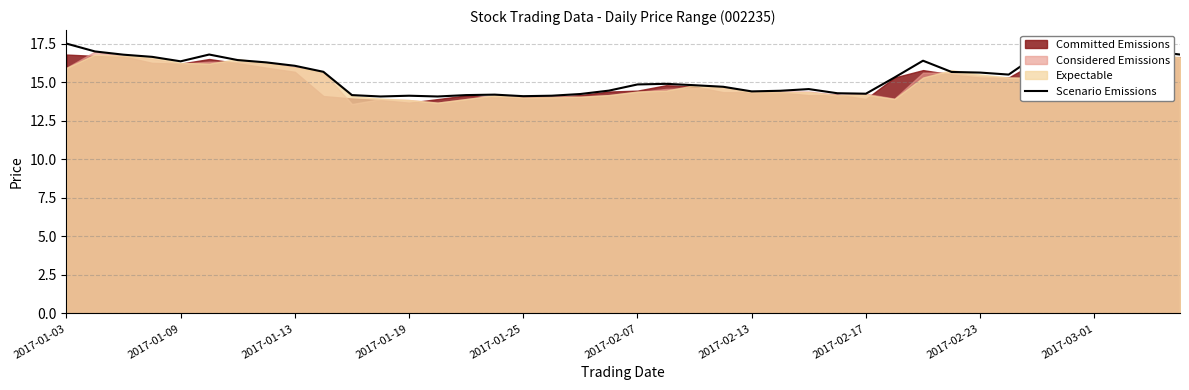

How many categories are shown in the chart?

40